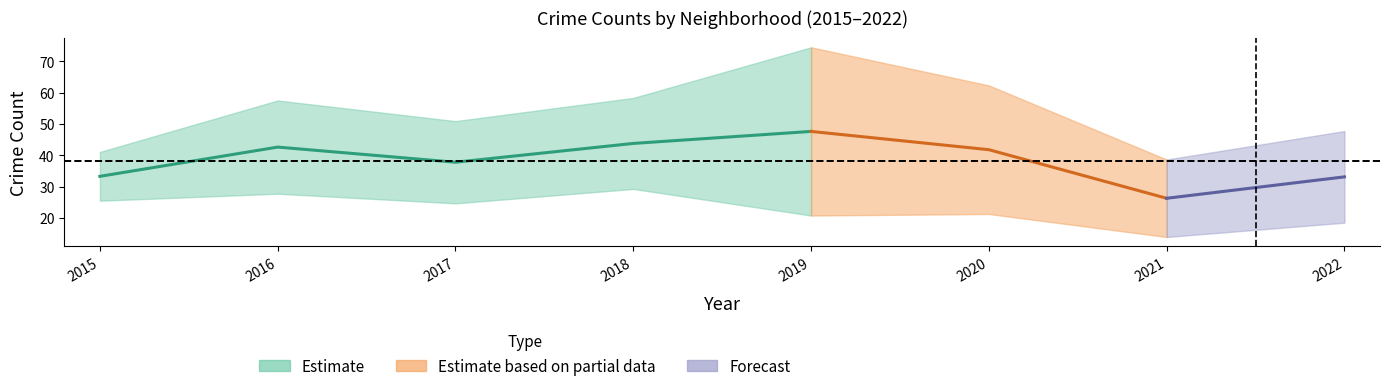

True or false: Garfield Park has a value of 86 at 2017.

False